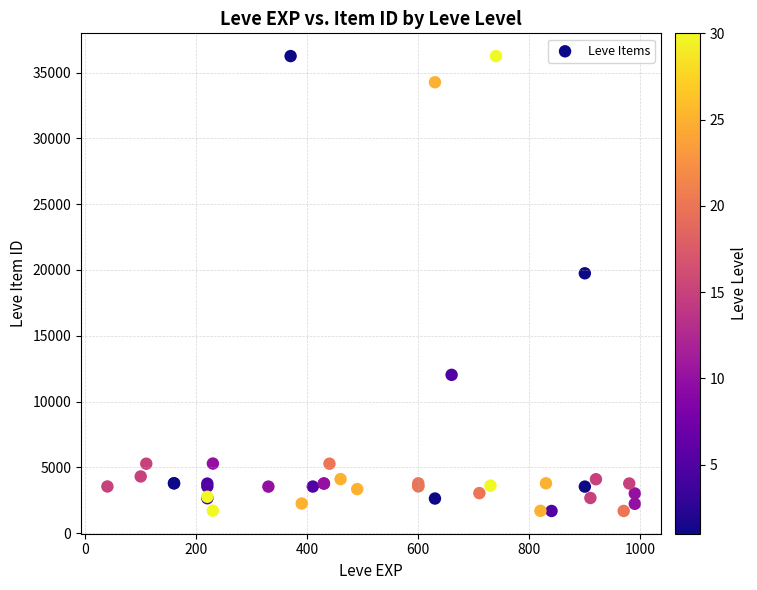

What Y value in the scatter plot is closest to 18967?

19744